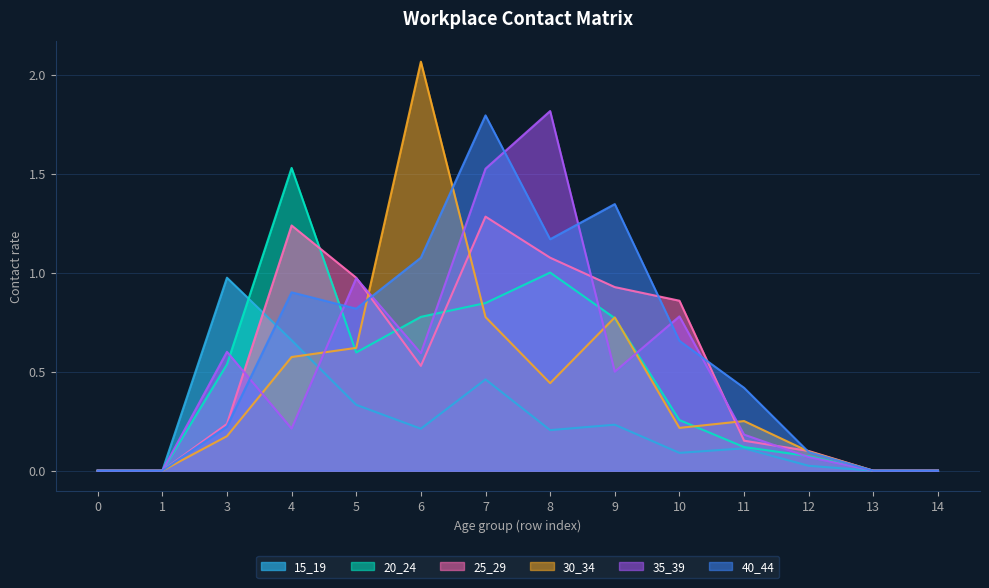

What is the sum of the 15_19 values at 6 and 14?

0.2